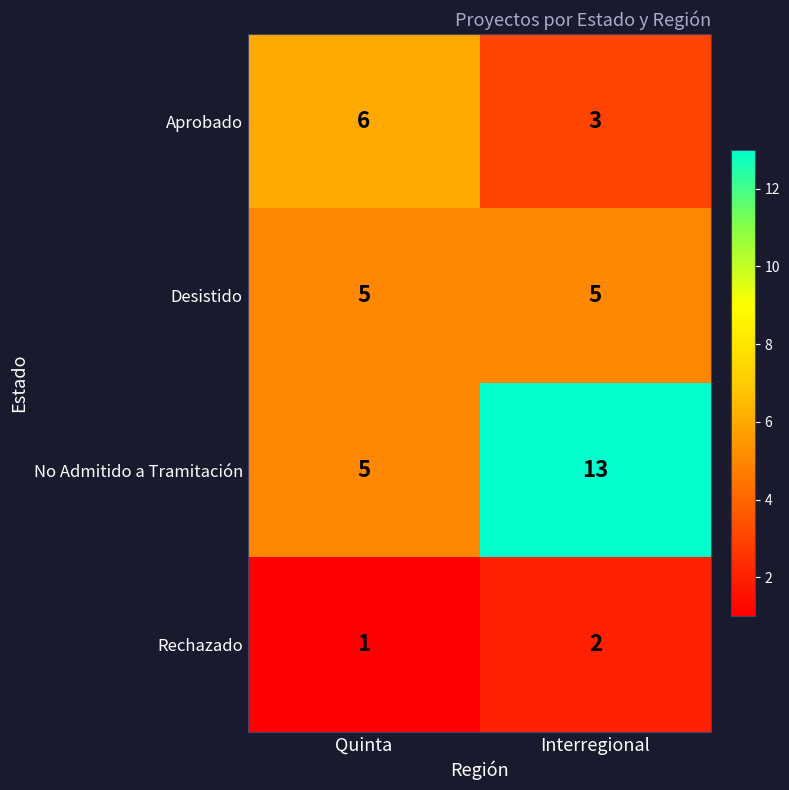

What is the sum of all Aprobado values?

9